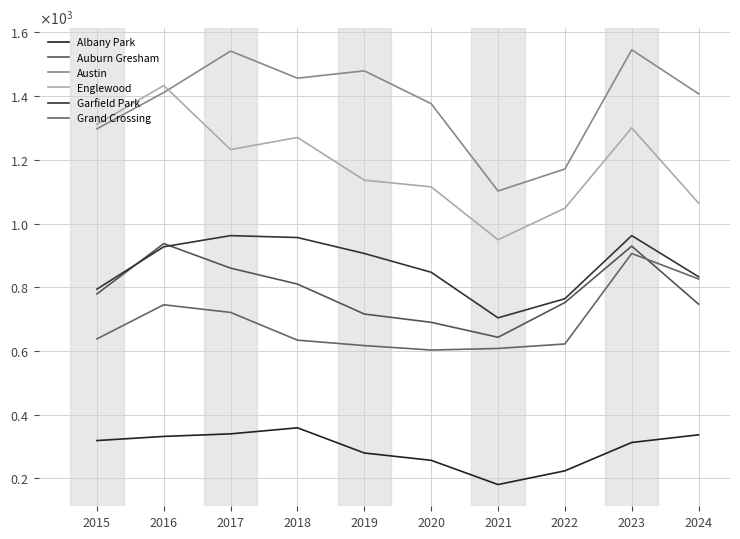

What is the greatest value displayed?

1545